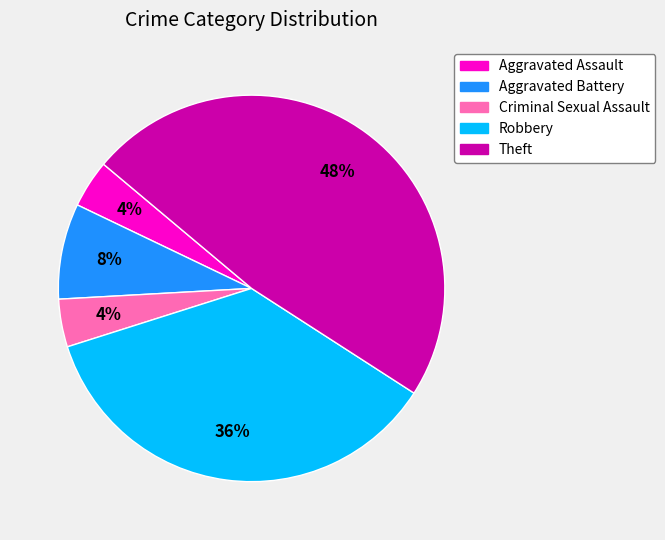

Count the number of slices in the pie.

5